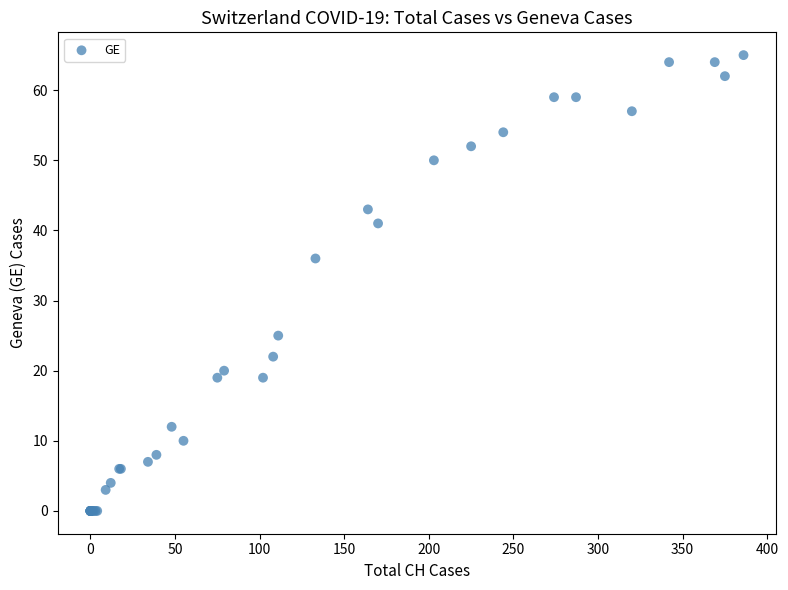

What Y value in the scatter plot is closest to 32?

36